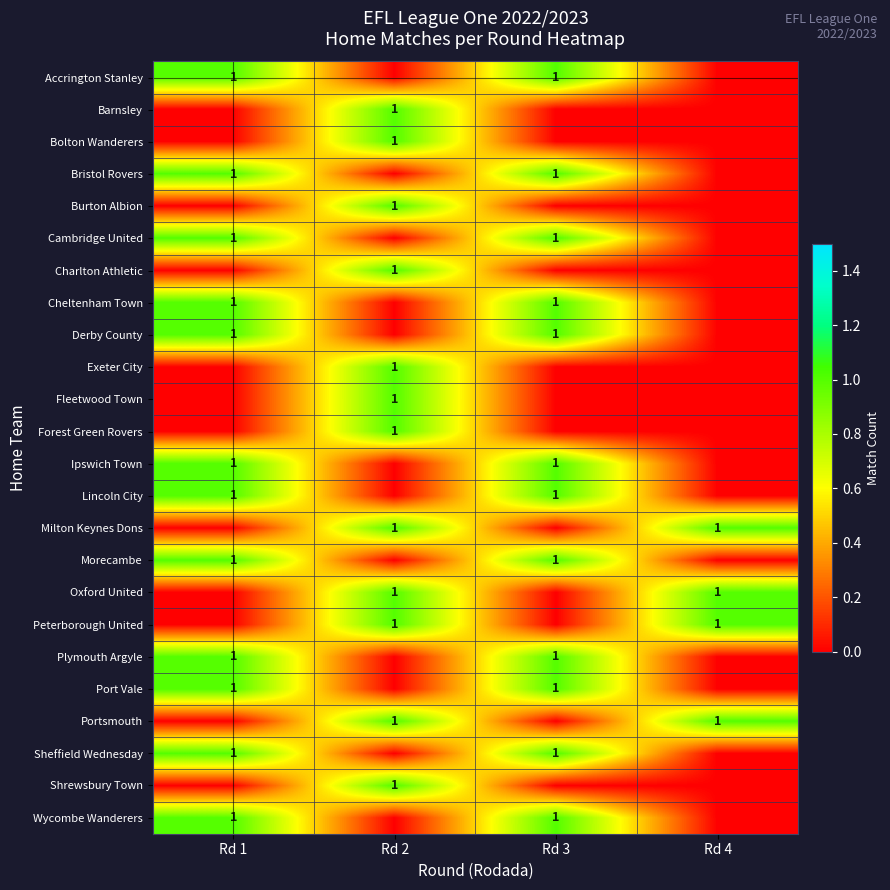

Which has a higher value, Rd 2 or Rd 1?

Rd 1